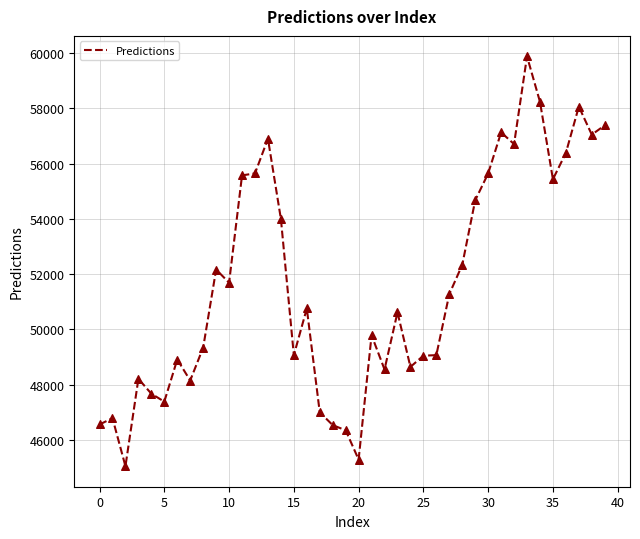

What is the minimum value shown in the chart?

45049.4